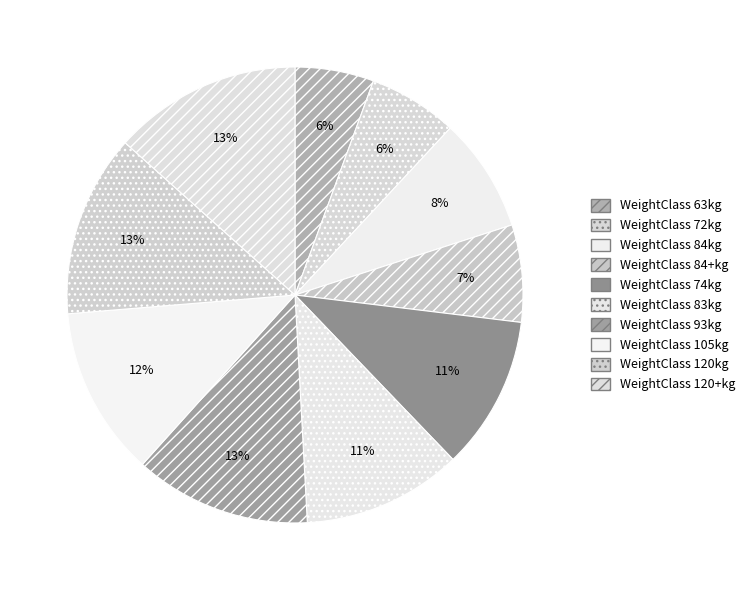

Rank the categories by value from lowest to highest.

63, 72, 84+, 84, 74, 83, 105, 93, 120, 120+